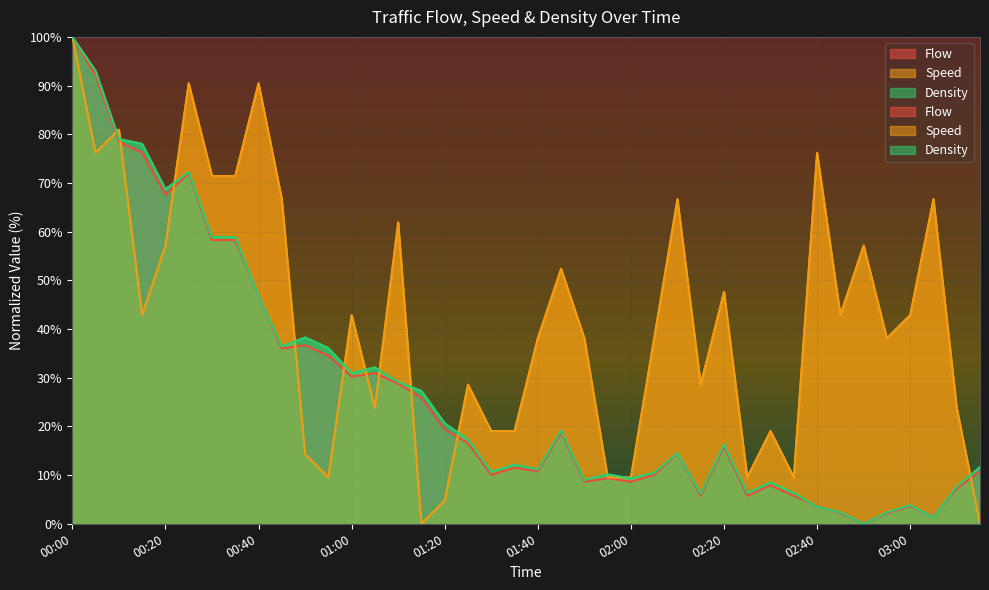

True or false: Flow and Density cross at least once.

True